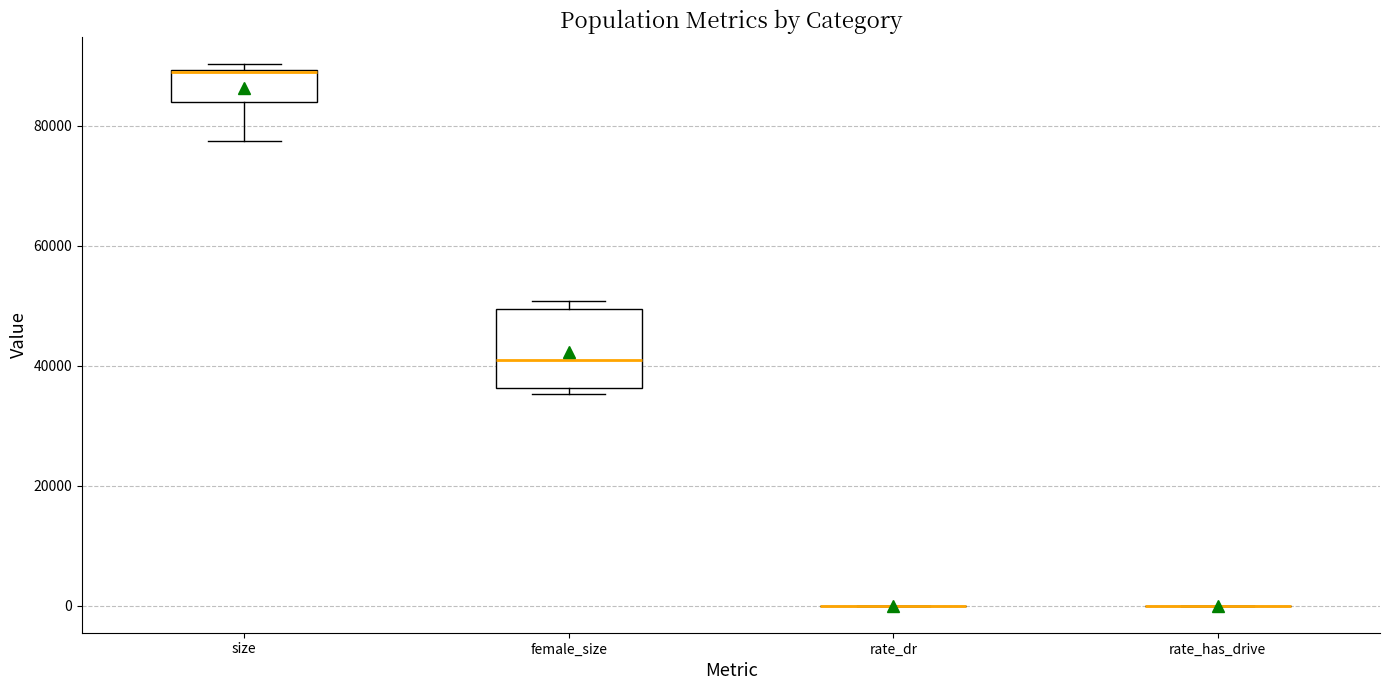

Reading left to right, read every box against the y-axis: the position of its median line, the range the box covers, and the ends of its whiskers. The values are not printed on the chart, so give them approximately, as read against the axis.

size: median 88000 (drawn on the box's upper edge), box 84000 to 90000, whiskers 78000 to 90000 (just above the box's upper edge)
female_size: median 40000, box 36000 to 50000, whiskers 36000 (just below the box's lower edge) to 50000 (just above the box's upper edge)
rate_dr: box collapsed to a line at 0, whiskers 0 to 0
rate_has_drive: box collapsed to a line at 0, whiskers 0 to 0